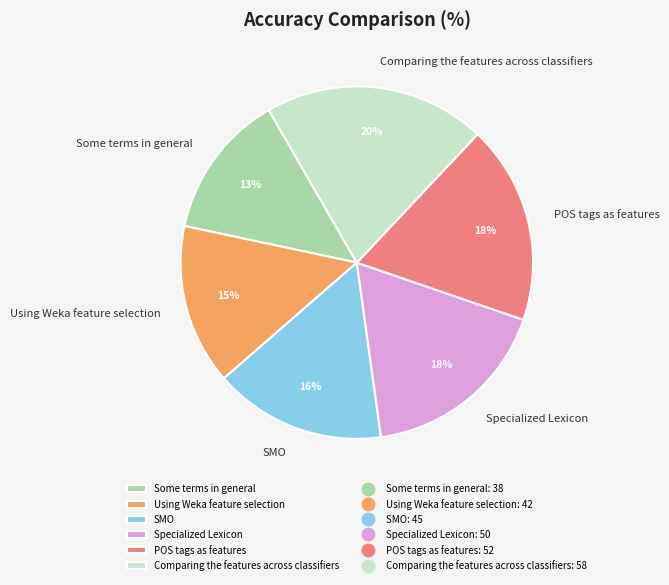

To the nearest percent, what portion does Specialized Lexicon represent?

18%